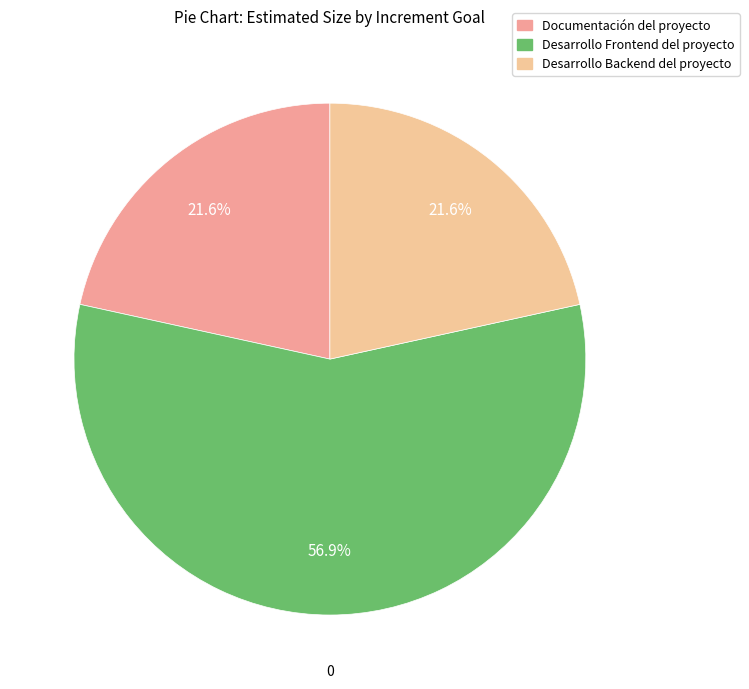

Is Desarrollo Backend del proyecto the majority of the pie?

No